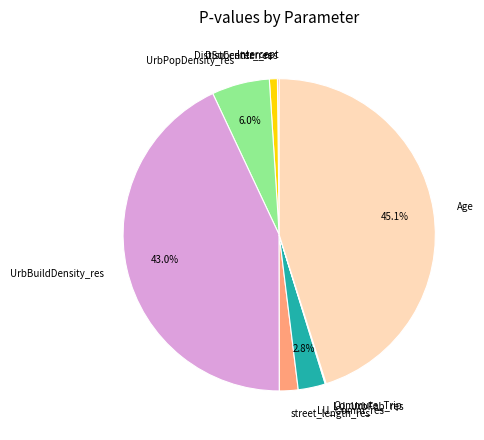

Do street_length_res and LU_Comm_res together represent more than half of the pie?

No